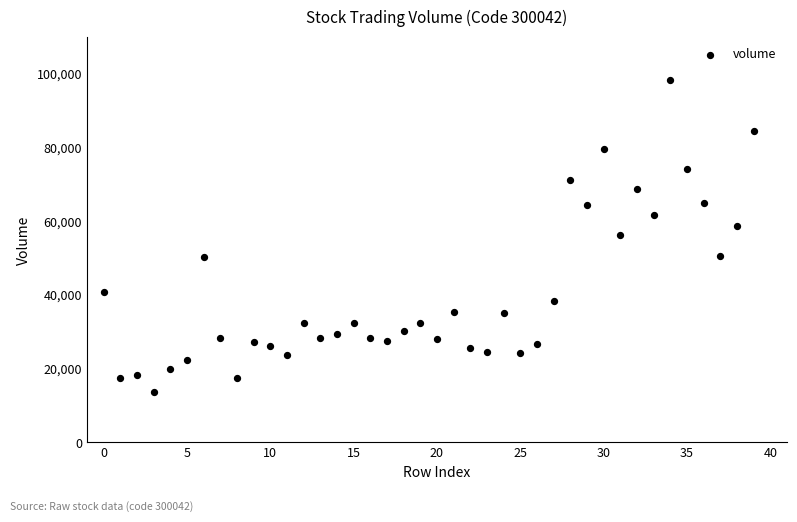

What is the range of Y values (max minus min)?

84594